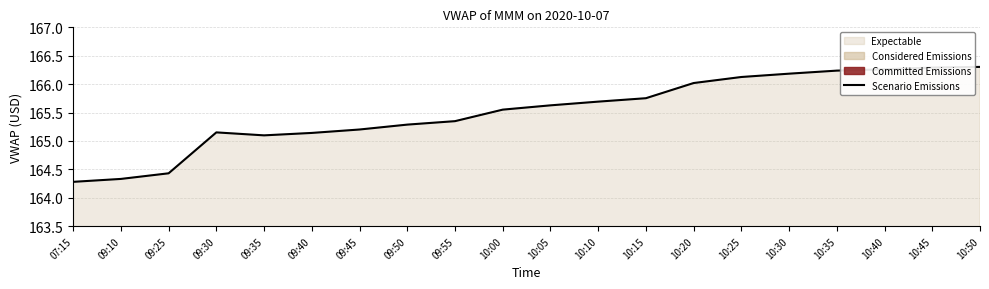

Where does the Scenario Emissions series first go above 165?

09:30